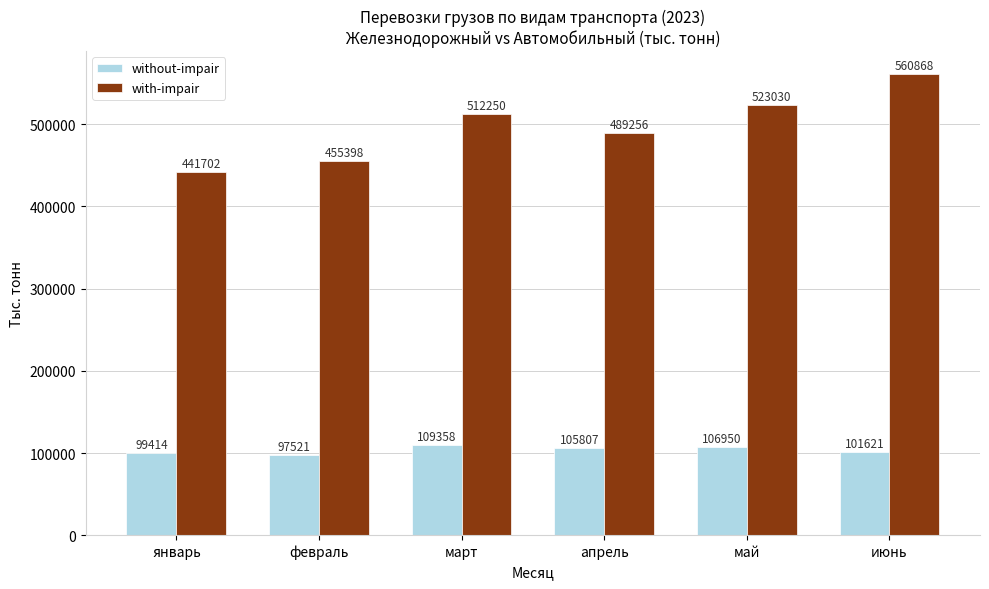

What is the sum of all without-impair values?

620671.1